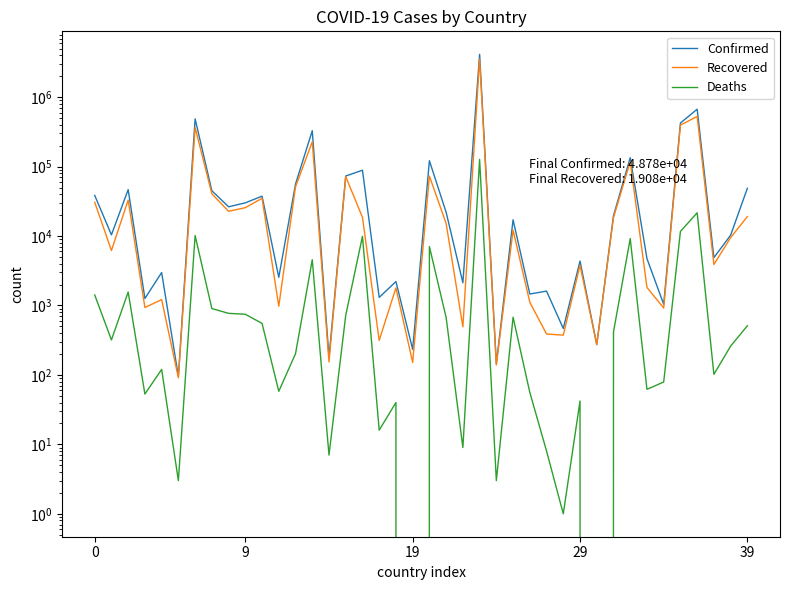

What is the sum of the Recovered values at 9 and 14?

25783